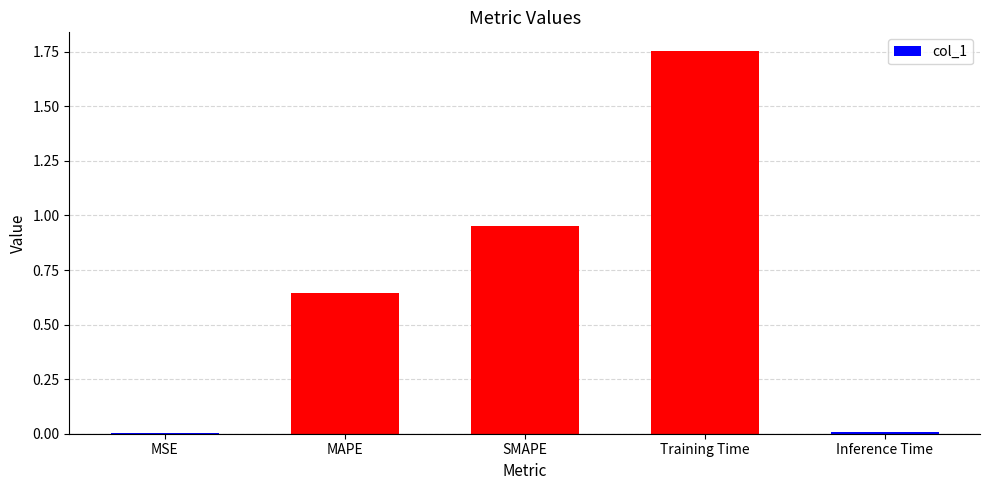

Which category has the highest value across all series?

Training Time